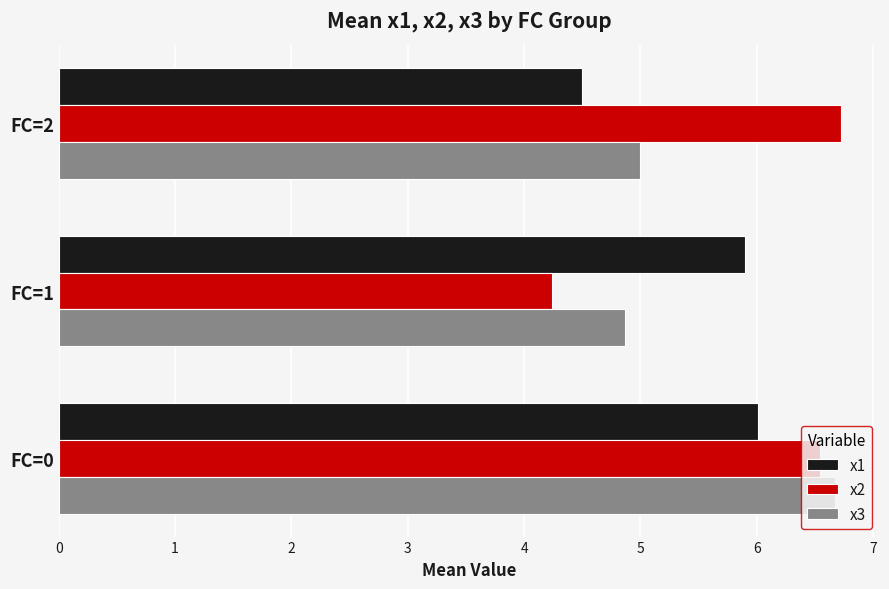

List the labels in order of x2 value, largest first.

FC=2, FC=0, FC=1